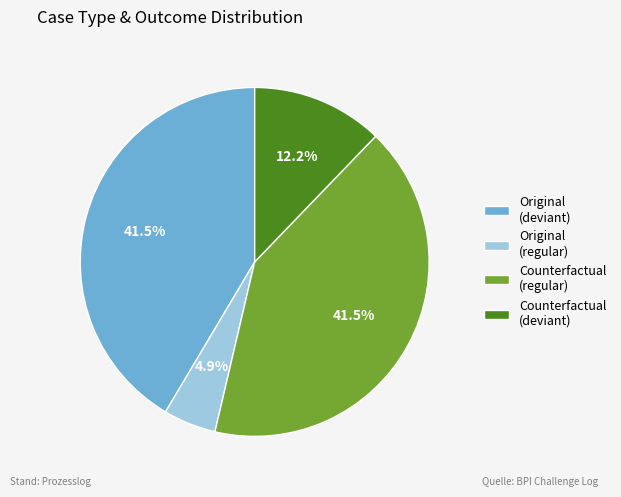

Count the number of slices in the pie.

4